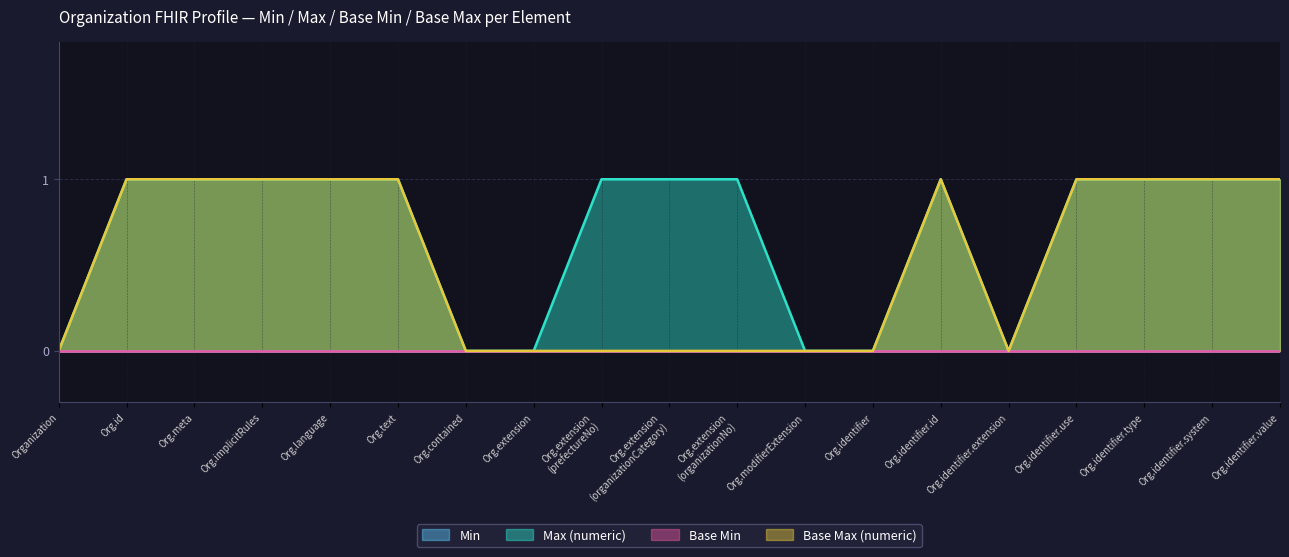

What is the difference between the maximum and minimum values in the Base Max (numeric) series?

1